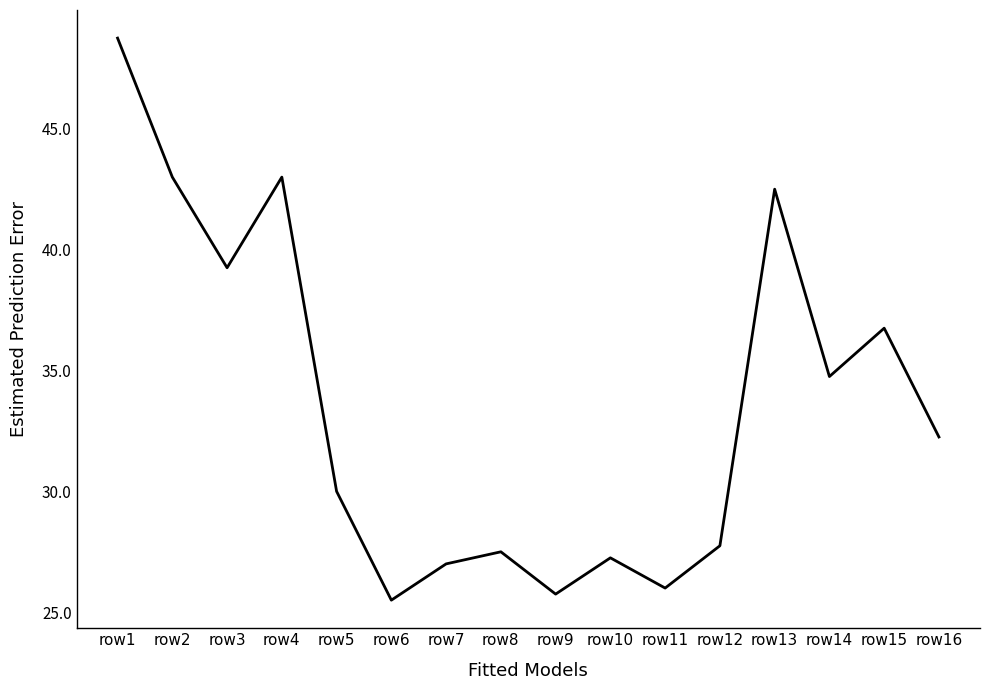

Where does the data first go above 32?

row1